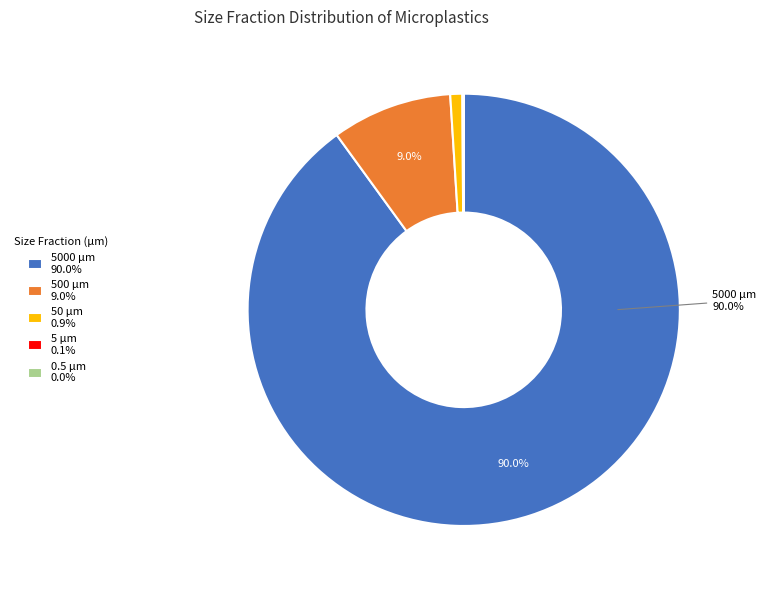

Is there any slice that represents more than half of the pie?

Yes